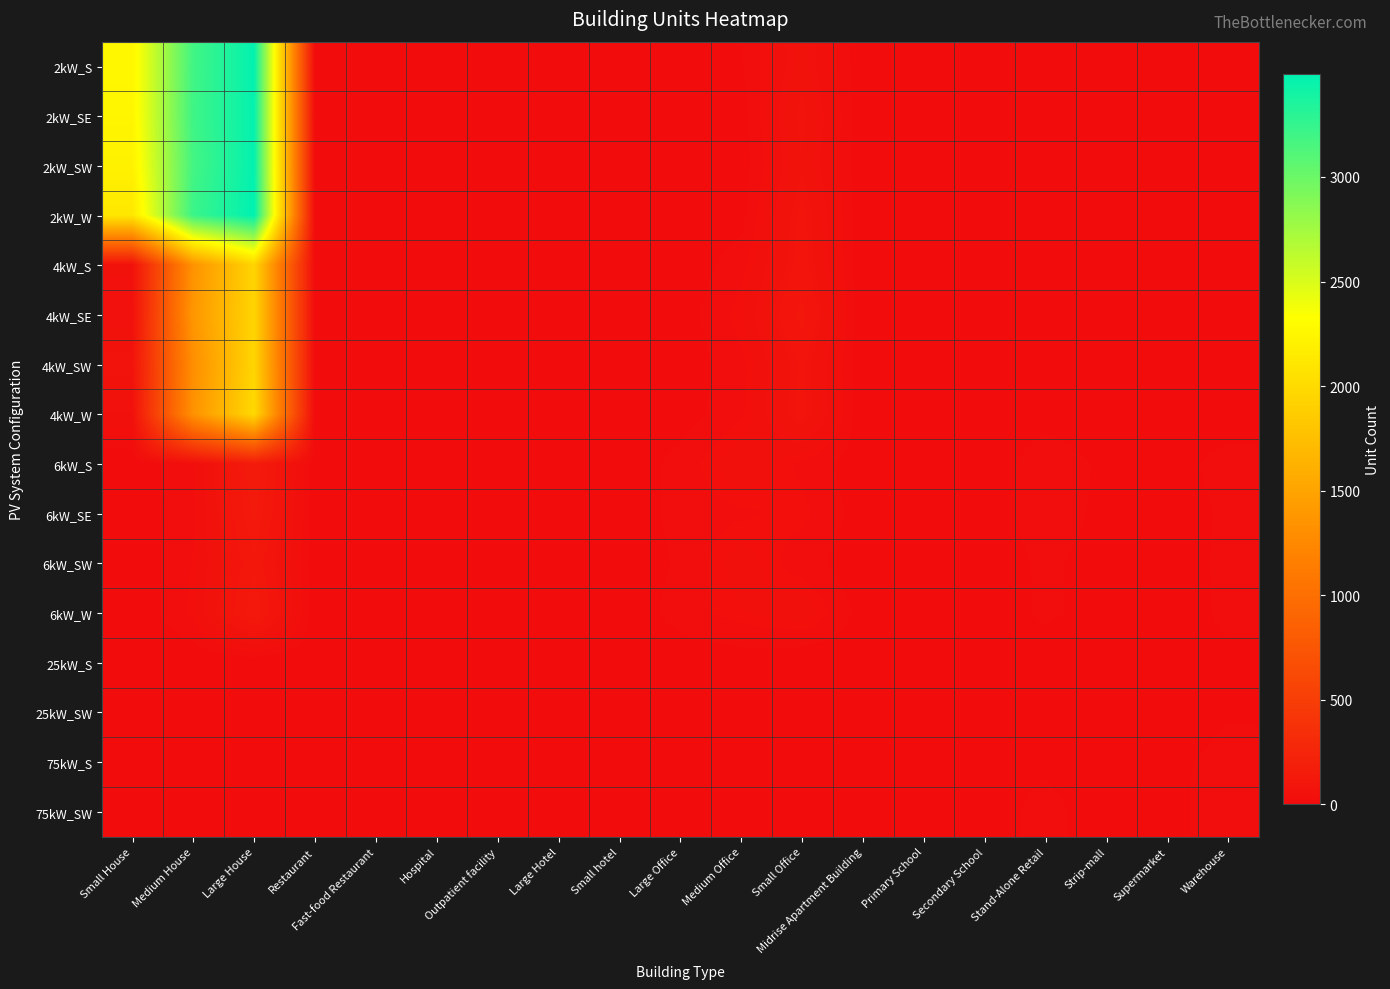

Which category has the lowest value across all series?

Hospital